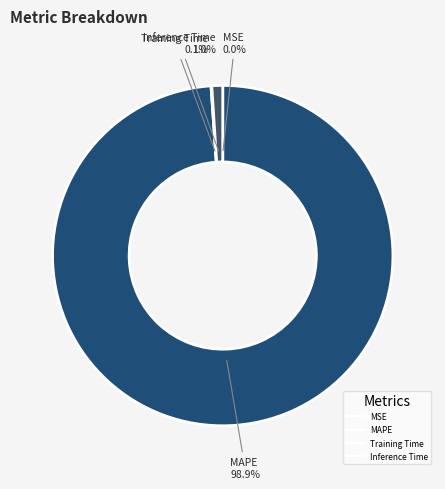

Is MAPE the majority of the pie?

Yes